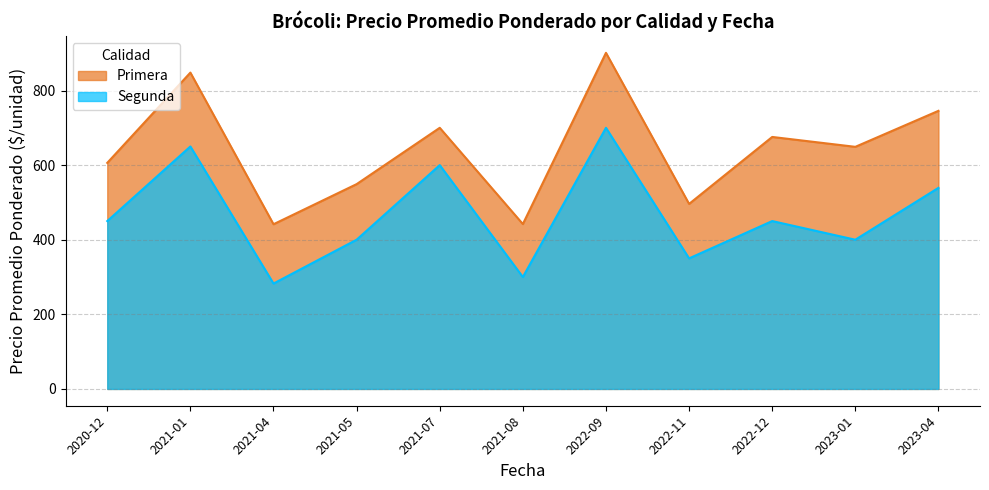

Where is the first local minimum for Segunda?

2021-04